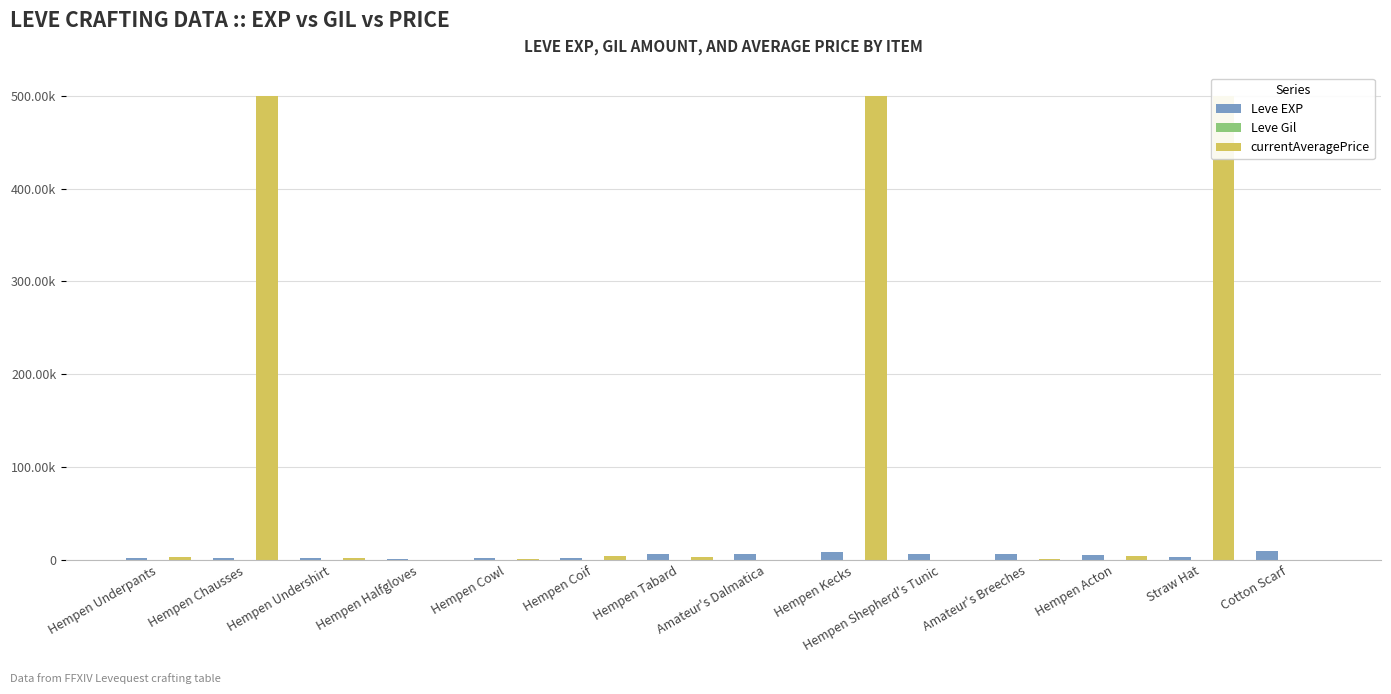

List the labels in order of Leve Gil value, smallest first.

Hempen Underpants, Hempen Halfgloves, Hempen Undershirt, Hempen Coif, Hempen Chausses, Hempen Cowl, Hempen Tabard, Amateur's Dalmatica, Hempen Acton, Hempen Shepherd's Tunic, Amateur's Breeches, Straw Hat, Hempen Kecks, Cotton Scarf